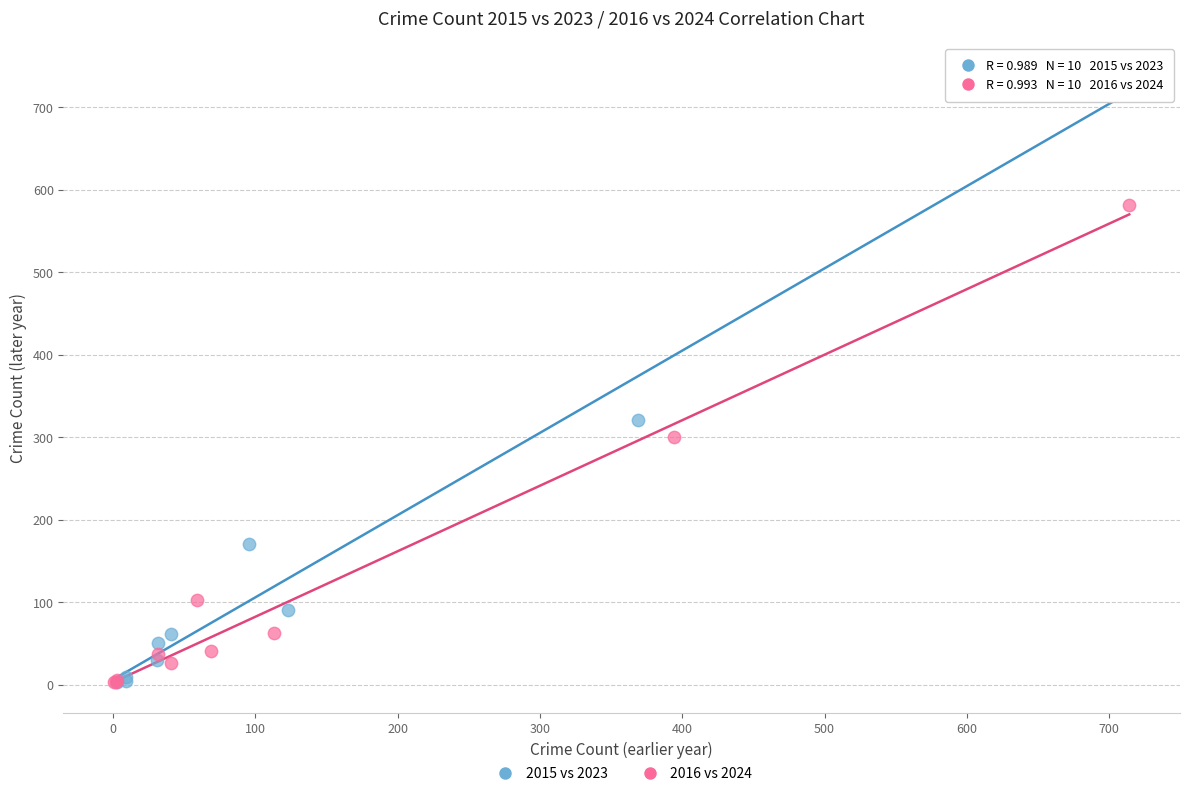

What are all the series names shown in the legend?

2015 vs 2023, 2016 vs 2024